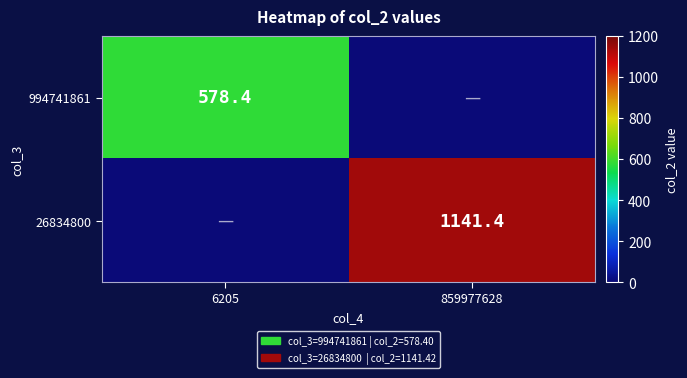

True or false: 994741861 has a value of 959.2 at 6205.

False